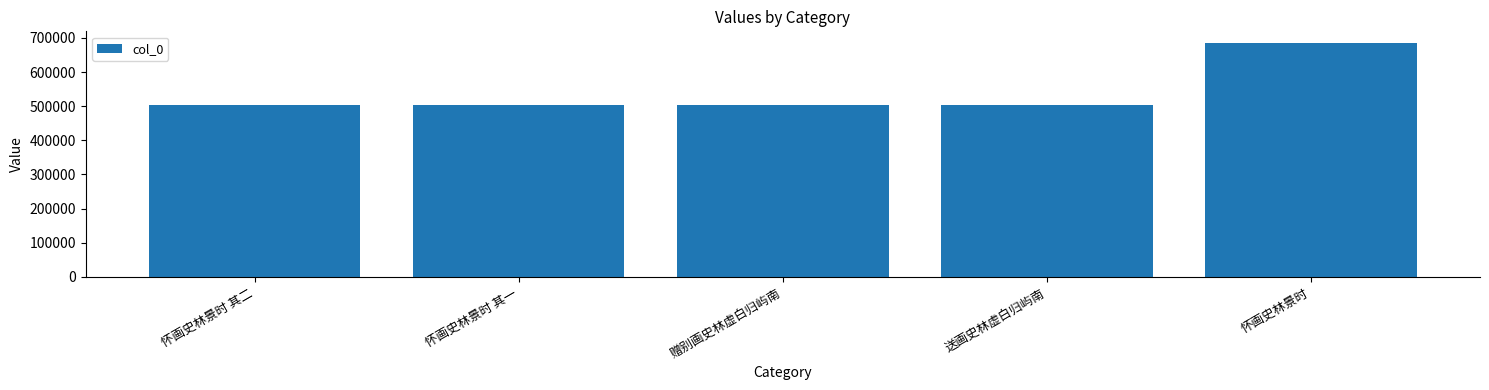

What is the greatest value displayed?

684907